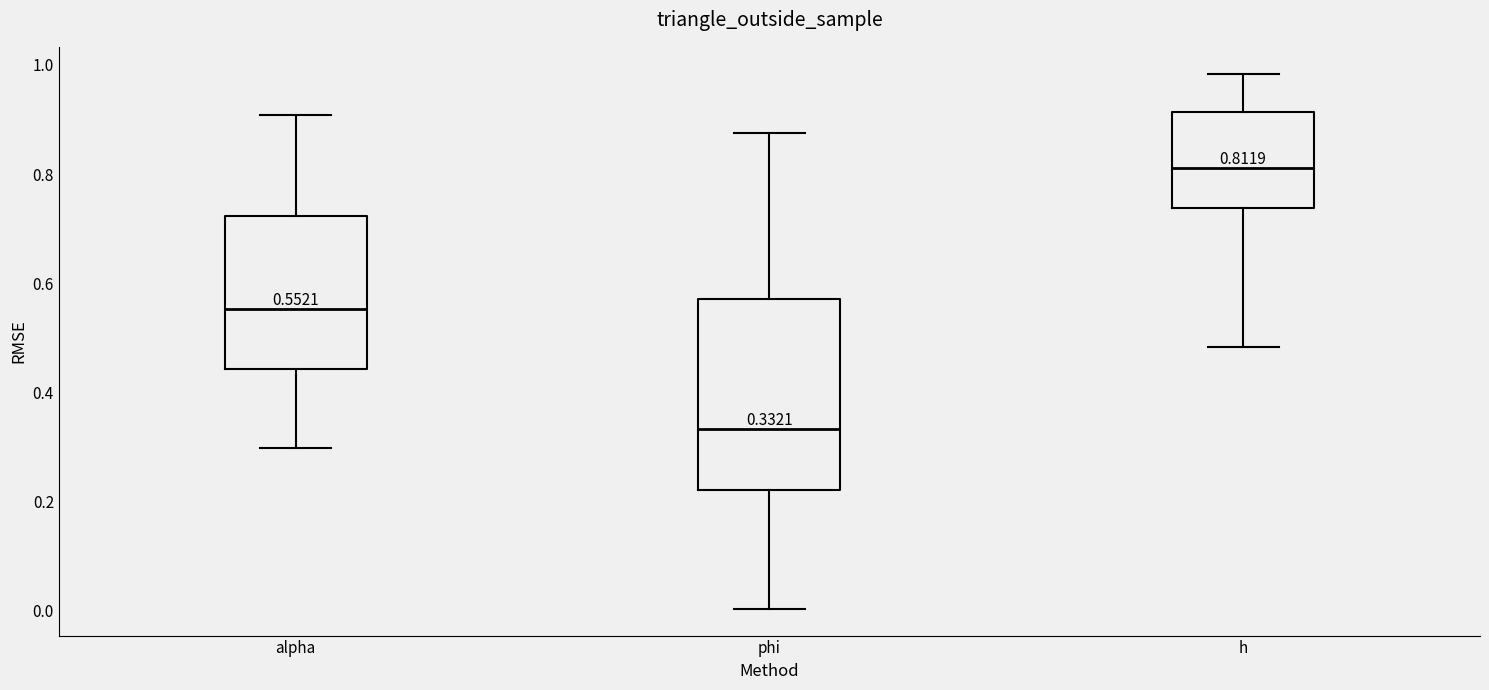

Which box's median line is the lowest?

phi